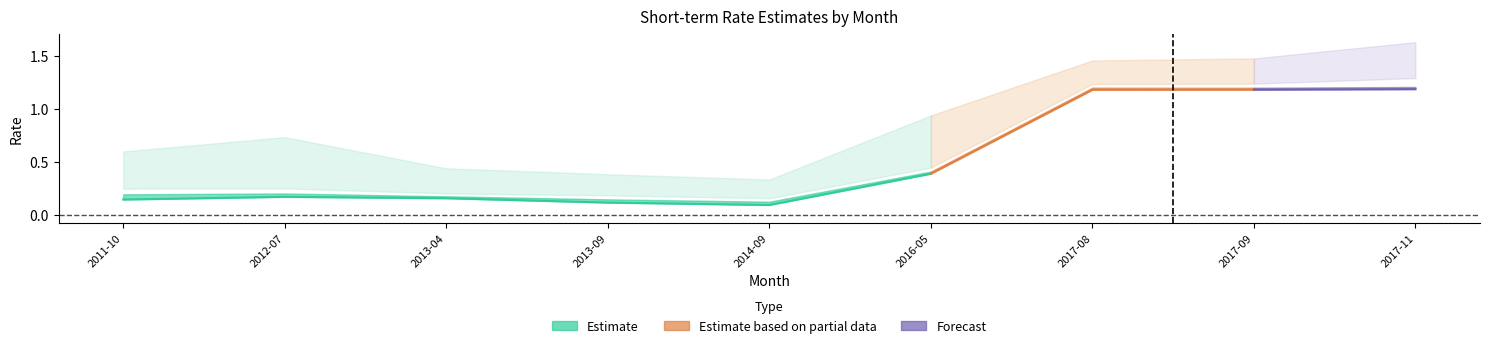

What is the sum of the 6M values at 2014-09 and 2012-07?

1.1